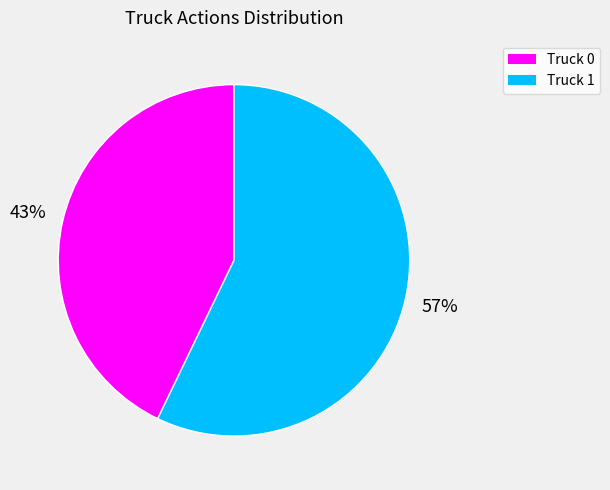

Which category has the smallest portion of the pie?

Truck 0